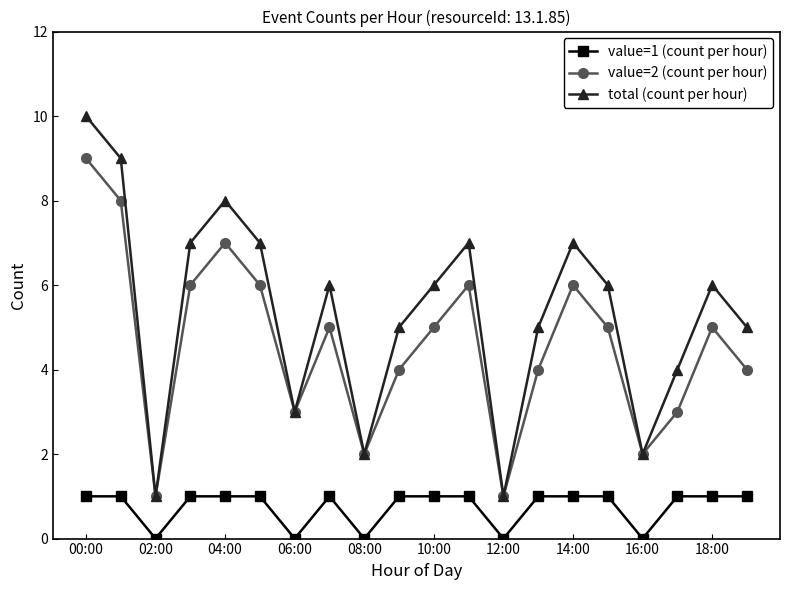

Which series has the largest total across all categories?

total (count per hour)